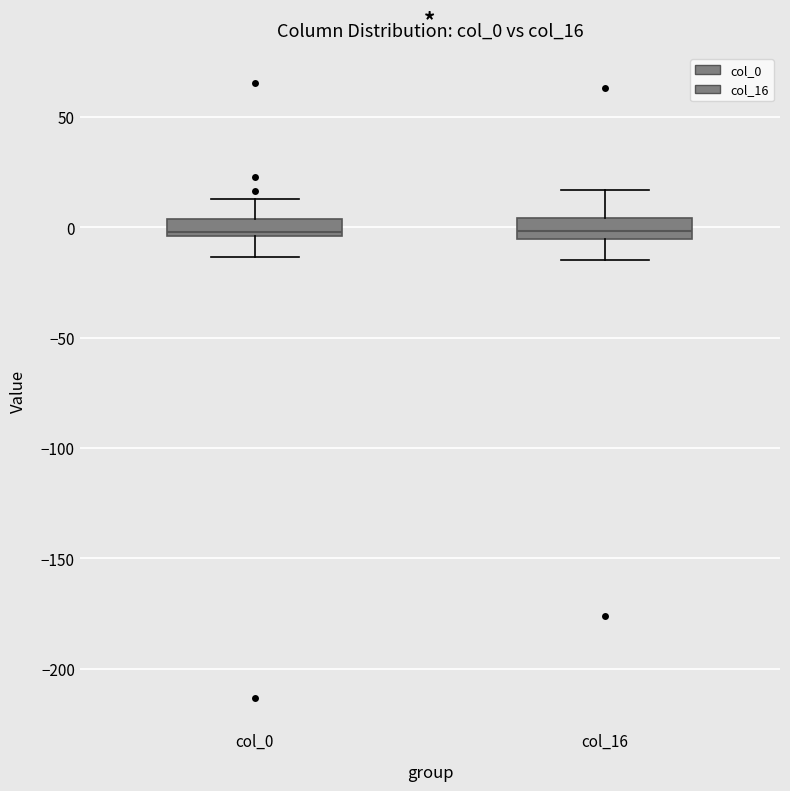

Reading left to right, read every box against the y-axis: the position of its median line, the range the box covers, and the ends of its whiskers. The values are not printed on the chart, so give them approximately, as read against the axis.

col_0: median 0, box -5 to 5, whiskers -15 to 15
col_16: median 0, box -5 to 5, whiskers -15 to 15